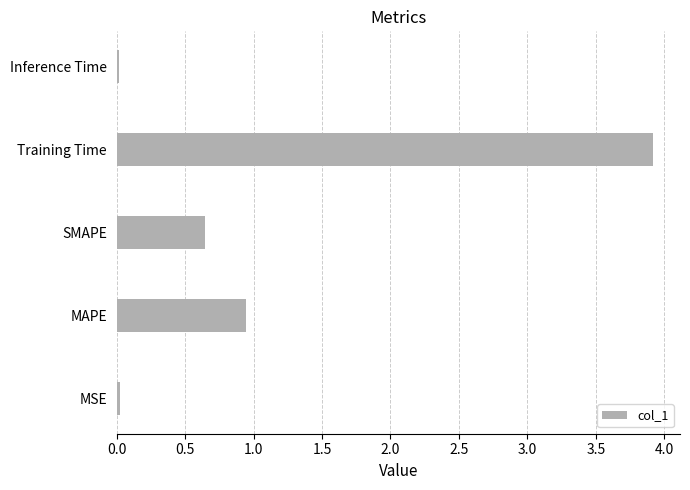

Which label corresponds to the largest value in the chart?

Training Time